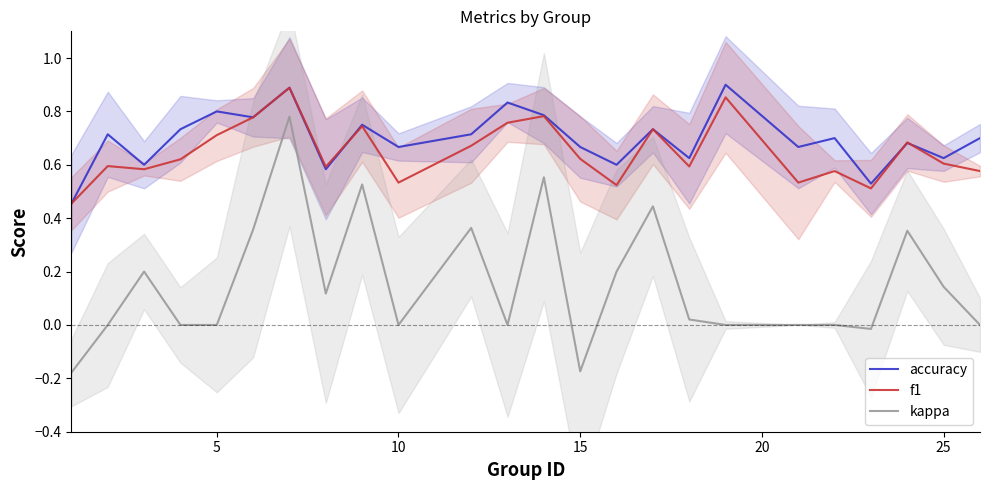

True or false: f1 and kappa intersect in this chart.

False